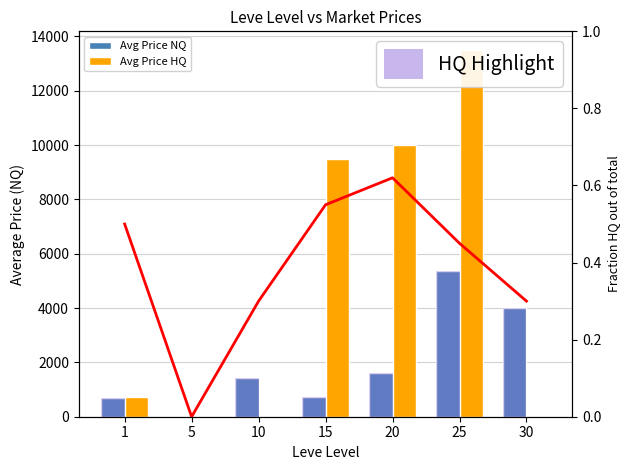

How many series are shown in this chart?

4